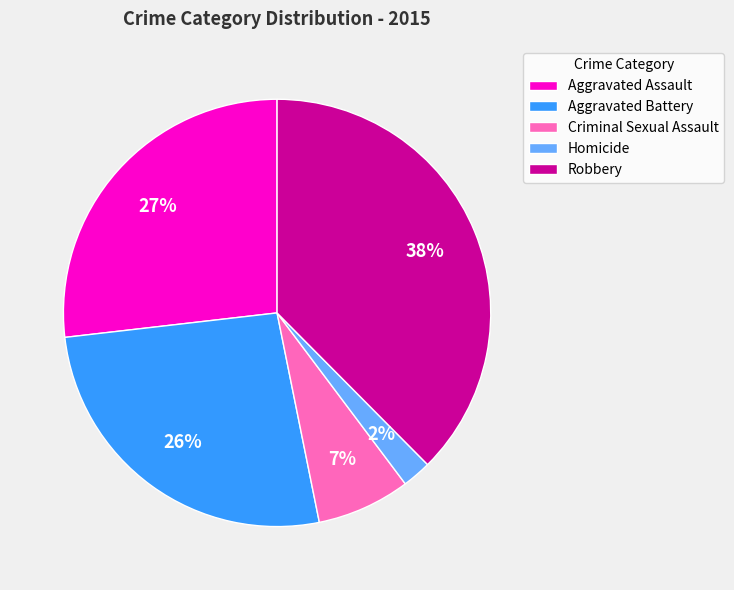

To the nearest percent, what is the difference between the Criminal Sexual Assault and Aggravated Battery slice percentages?

19%